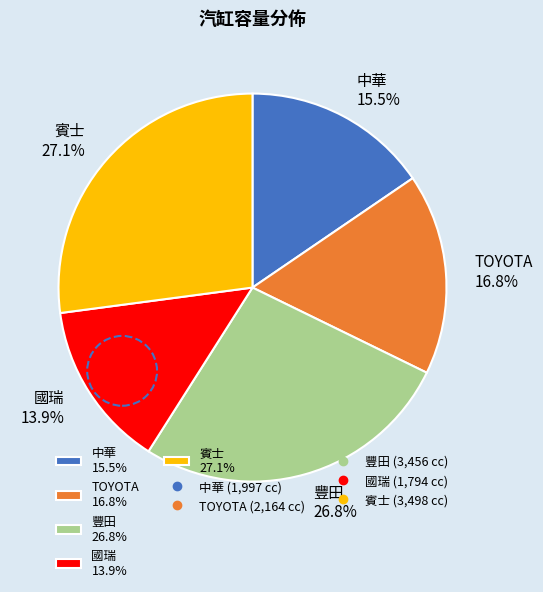

Which has a higher value, 中華 15.5% or TOYOTA 16.8%?

TOYOTA 16.8%